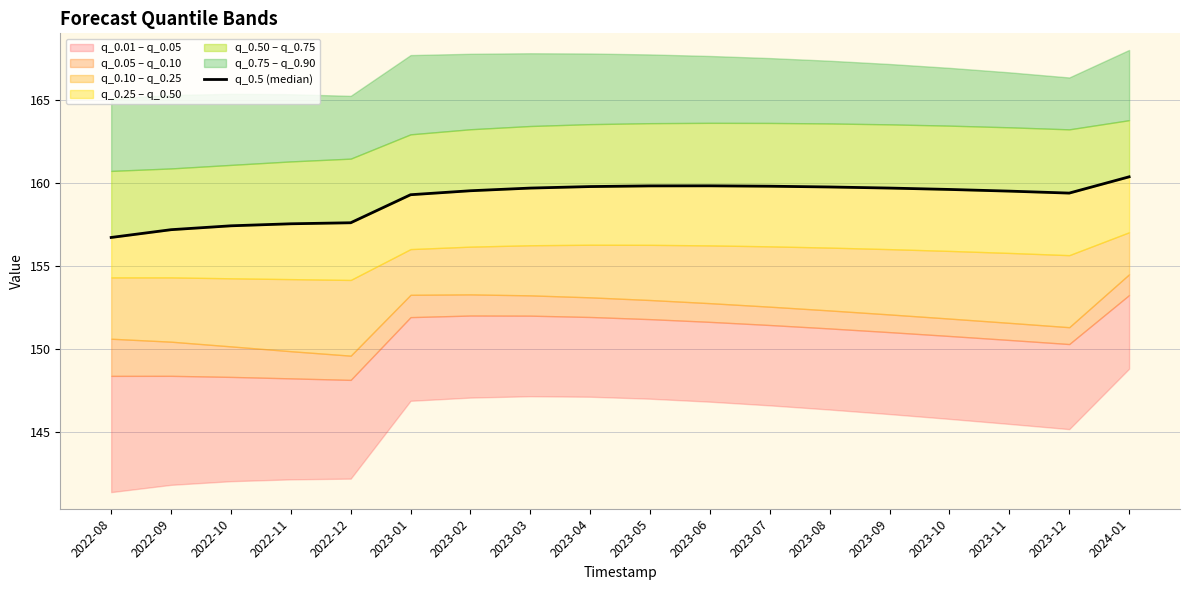

Reading left to right, list all the values displayed in this chart.

156.7	157.2	157.4	157.6	157.6	159.3	159.5	159.7	159.8	159.8	159.8	159.8	159.8	159.7	159.6	159.5	159.4	160.4